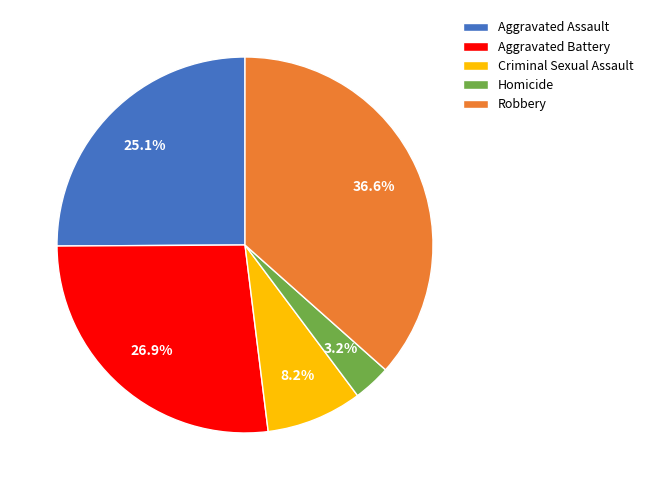

What is the smallest slice in the pie chart?

Homicide